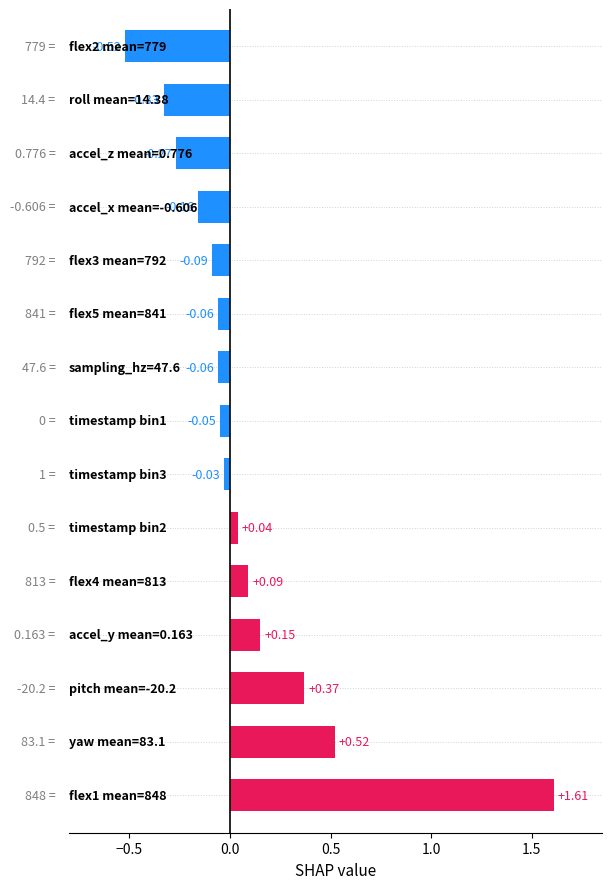

Are the bars horizontal?

Yes